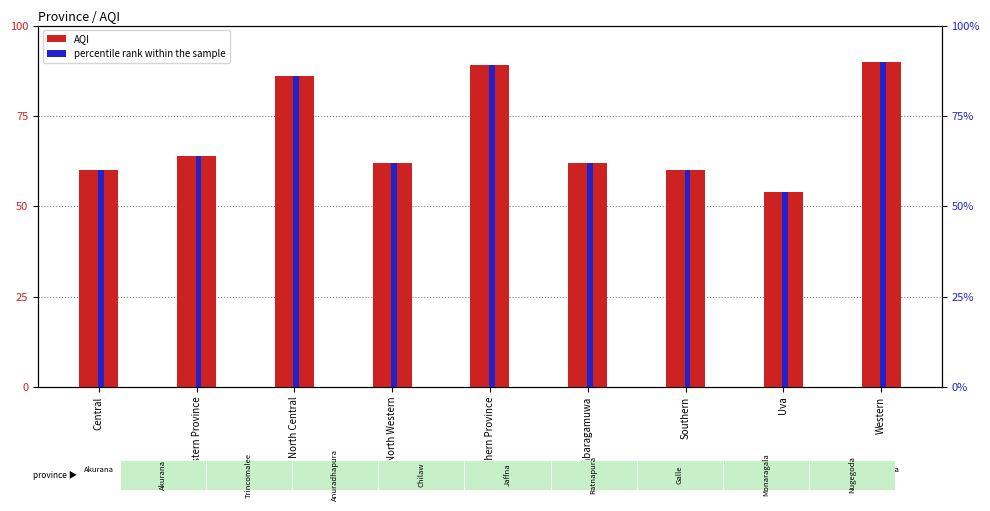

At which category is the sum across all series the highest?

Western